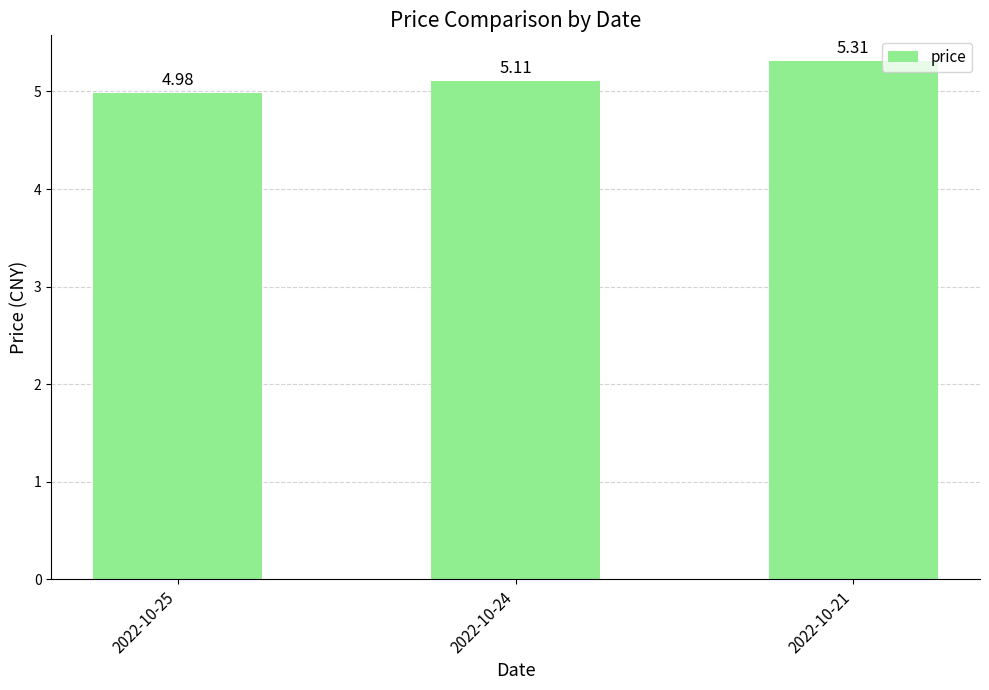

How many bars are there in total?

3